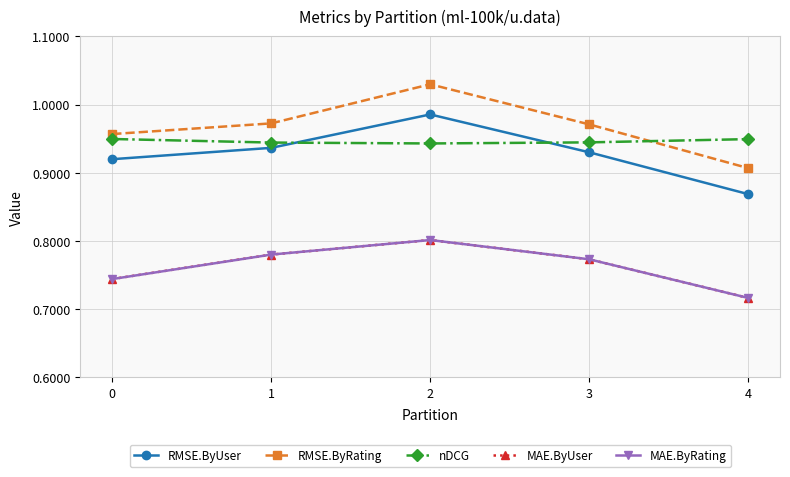

Which series has the largest range (max minus min)?

RMSE.ByRating